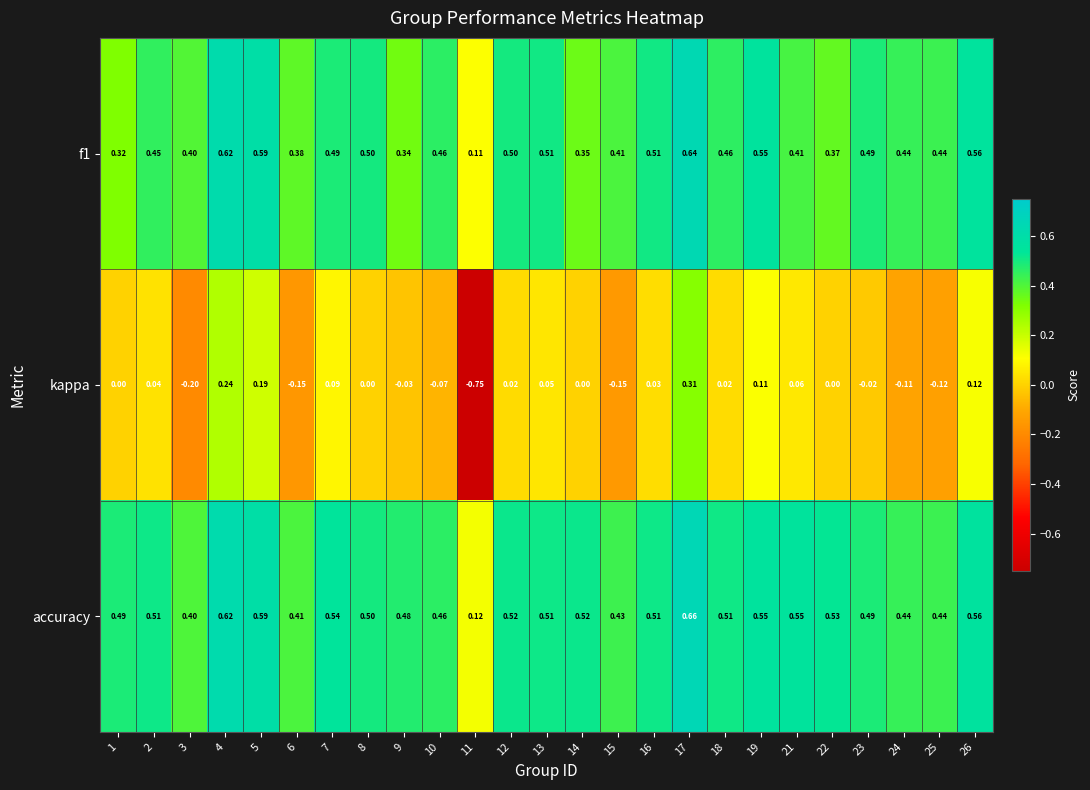

At how many categories does at least one series exceed 0?

25